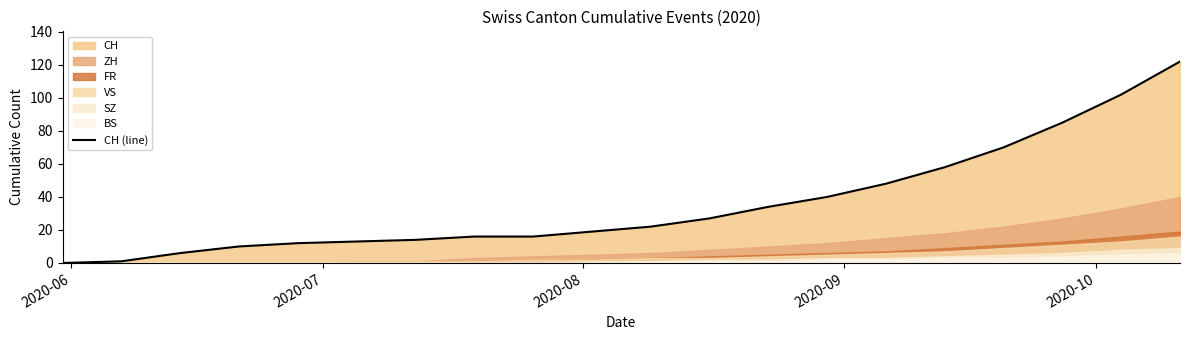

What is the maximum value shown in the chart?

122